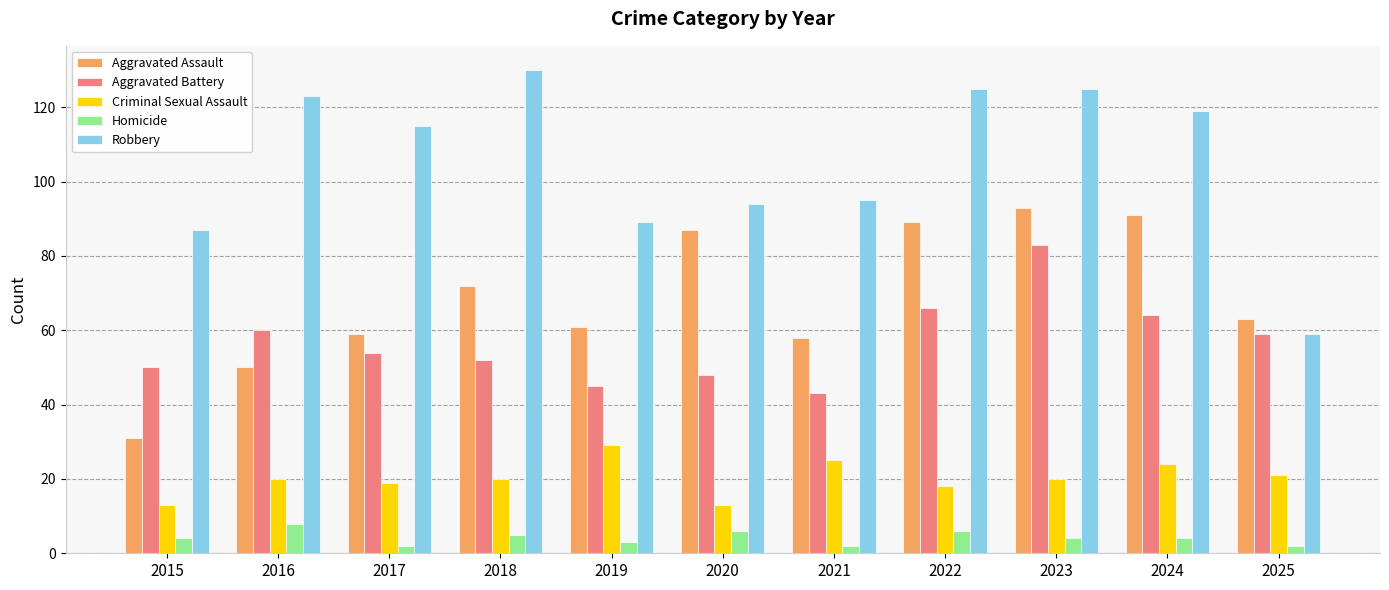

At which category is the sum across all series the highest?

2023